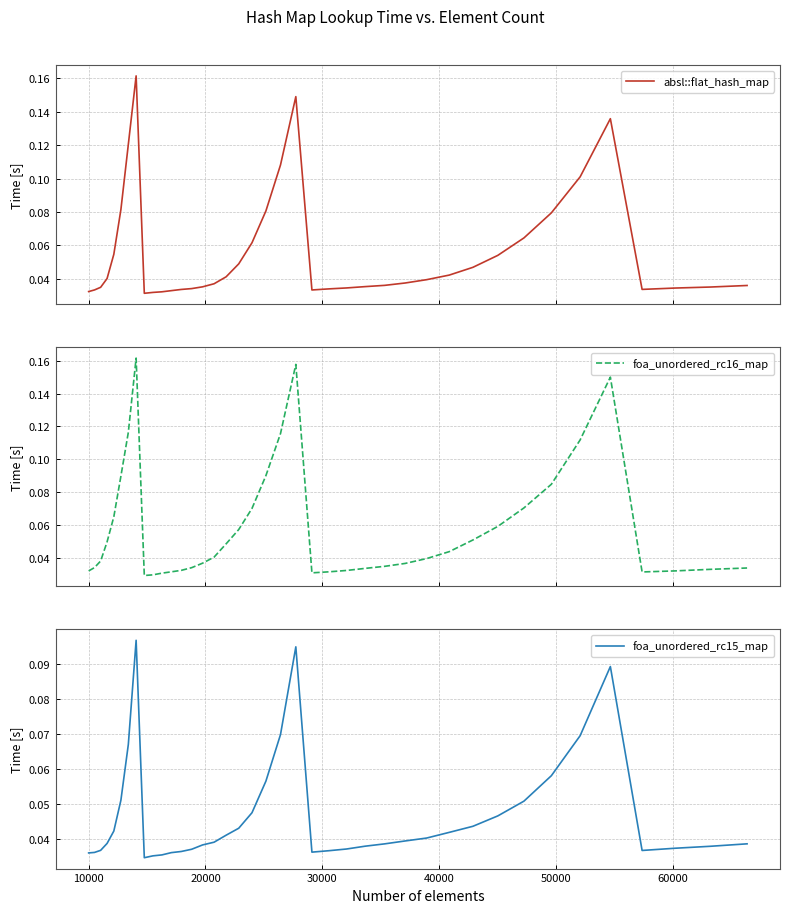

Is this an area chart (filled region under the line)?

No